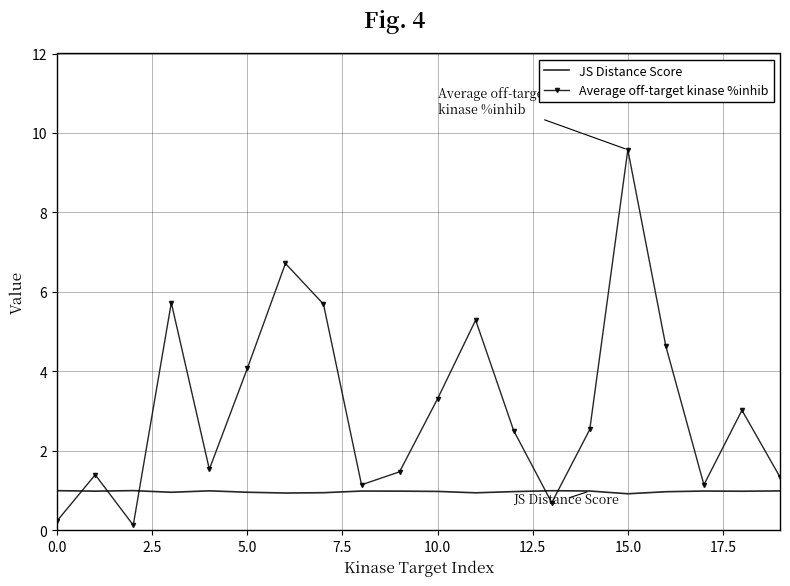

List the series in order of their peak value, highest first.

Average off-target kinase %inhib, JS Distance Score